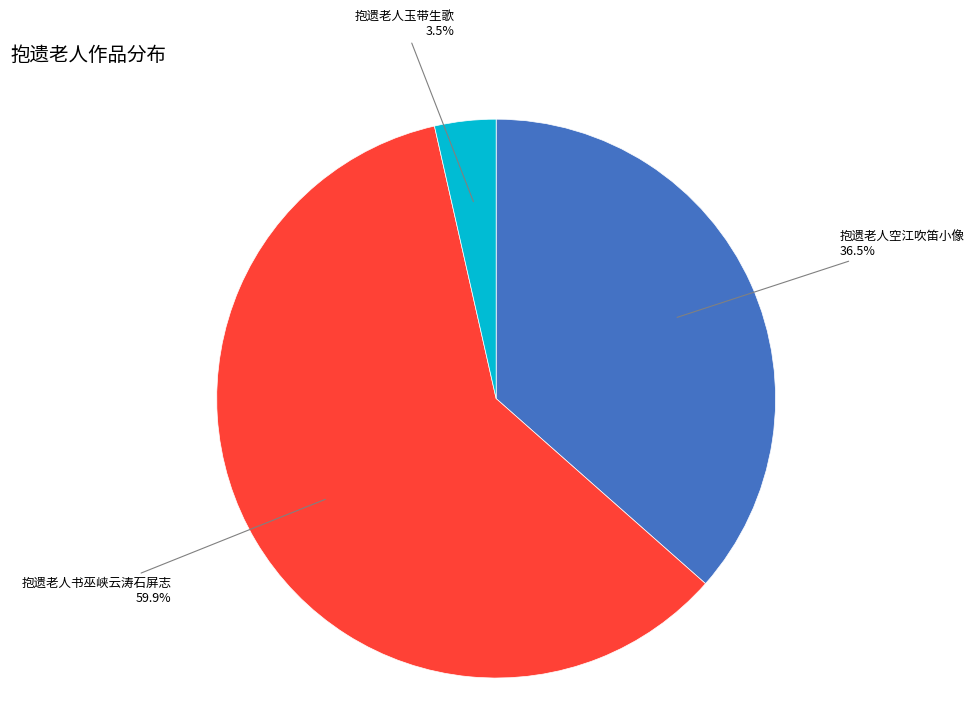

Is there a majority slice in this chart?

Yes